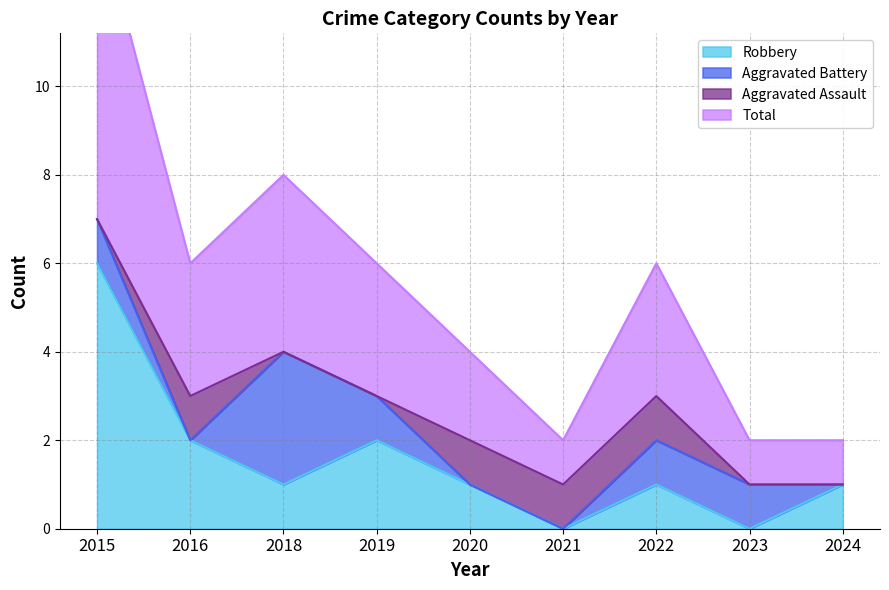

Is it true that Robbery equals 1 at 2020?

True